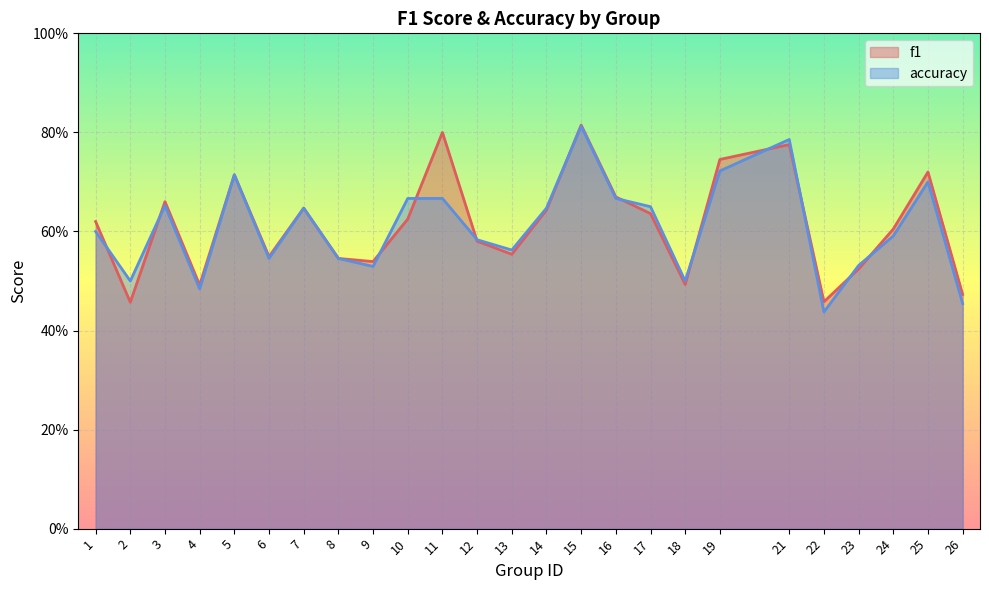

What is the lowest value of the accuracy series?

0.4